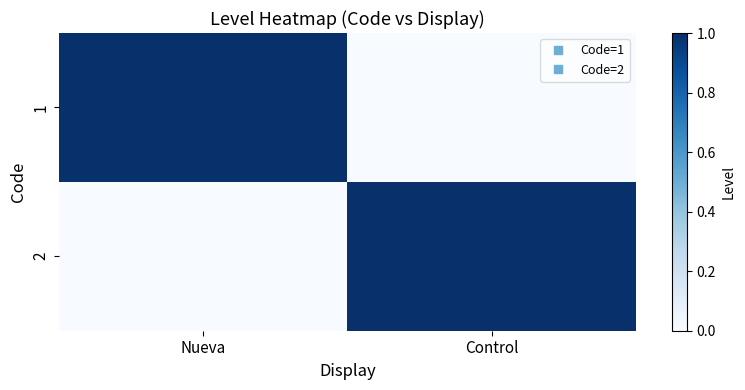

What is the greatest value displayed?

1